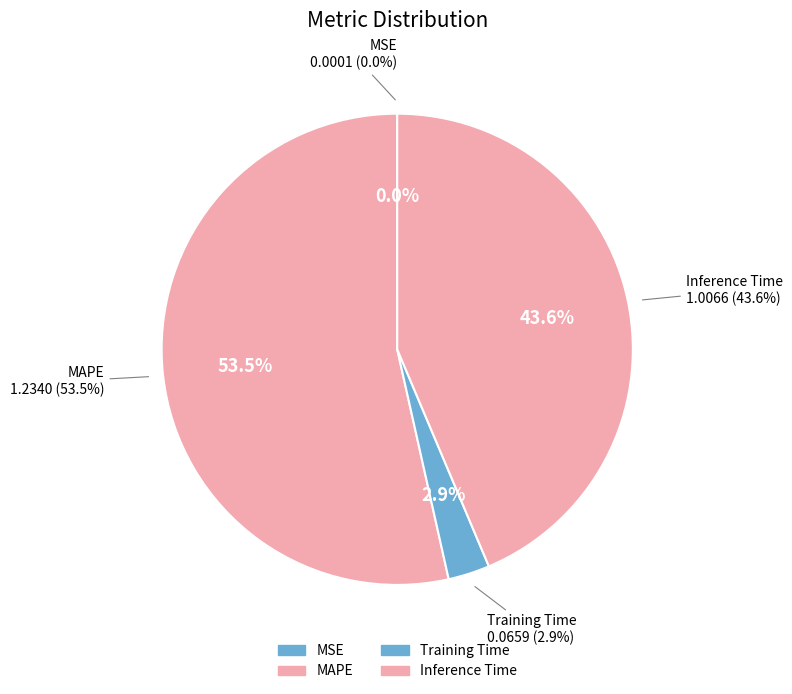

Is the sum of Inference Time and MAPE greater than half?

Yes